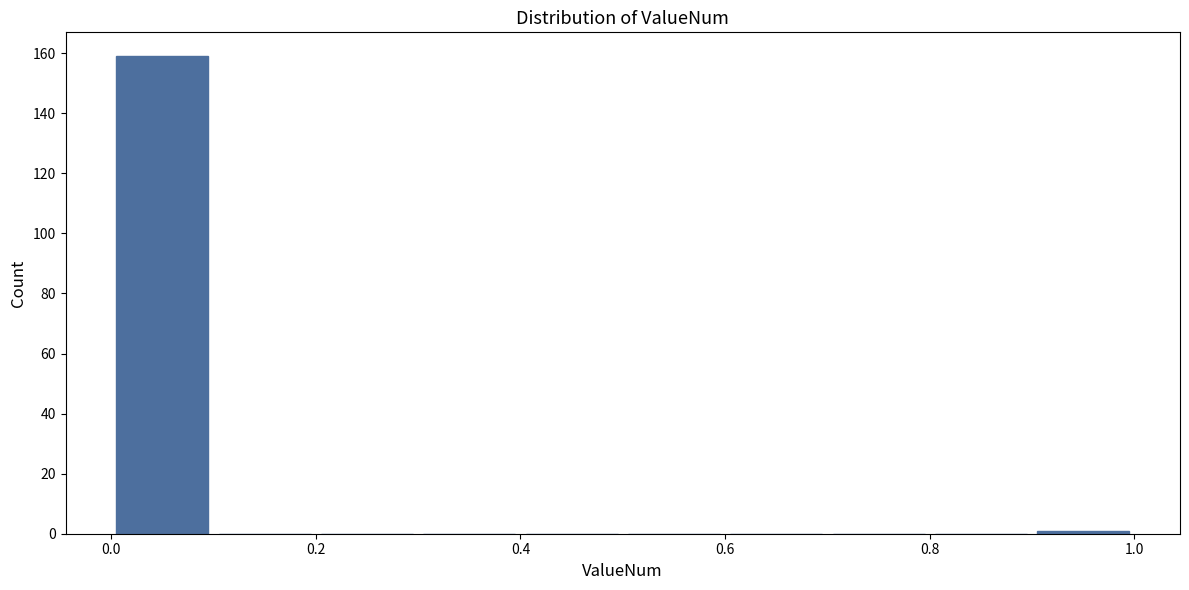

Reading left to right, transcribe this chart: for each bar, give the range it covers on the x-axis and its height. The values are not printed on the chart, so give them approximately, as read against the axis.

0.0 to 0.1: 160
0.1 to 0.2: 0
0.2 to 0.3: 0
0.3 to 0.4: 0
0.4 to 0.5: 0
0.5 to 0.6: 0
0.6 to 0.7: 0
0.7 to 0.8: 0
0.8 to 0.9: 0
0.9 to 1.0: under 2